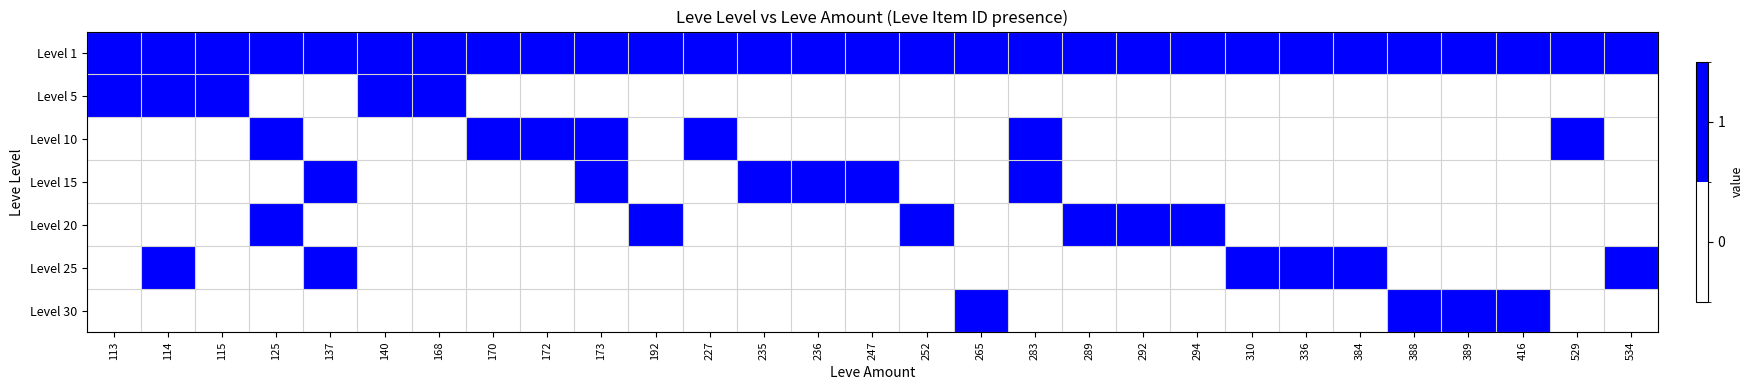

Reading right to left, extract all data points from this chart.

Level 1: 534=1	529=1	416=1	389=1	388=1	384=1	336=1	310=1	294=1	292=1	289=1	283=1	265=1	252=1	247=1	236=1	235=1	227=1	192=1	173=1	172=1	170=1	168=1	140=1	137=1	125=1	115=1	114=1	113=1
Level 5: 534=0	529=0	416=0	389=0	388=0	384=0	336=0	310=0	294=0	292=0	289=0	283=0	265=0	252=0	247=0	236=0	235=0	227=0	192=0	173=0	172=0	170=0	168=1	140=1	137=0	125=0	115=1	114=1	113=1
Level 10: 534=0	529=1	416=0	389=0	388=0	384=0	336=0	310=0	294=0	292=0	289=0	283=1	265=0	252=0	247=0	236=0	235=0	227=1	192=0	173=1	172=1	170=1	168=0	140=0	137=0	125=1	115=0	114=0	113=0
Level 15: 534=0	529=0	416=0	389=0	388=0	384=0	336=0	310=0	294=0	292=0	289=0	283=1	265=0	252=0	247=1	236=1	235=1	227=0	192=0	173=1	172=0	170=0	168=0	140=0	137=1	125=0	115=0	114=0	113=0
Level 20: 534=0	529=0	416=0	389=0	388=0	384=0	336=0	310=0	294=1	292=1	289=1	283=0	265=0	252=1	247=0	236=0	235=0	227=0	192=1	173=0	172=0	170=0	168=0	140=0	137=0	125=1	115=0	114=0	113=0
Level 25: 534=1	529=0	416=0	389=0	388=0	384=1	336=1	310=1	294=0	292=0	289=0	283=0	265=0	252=0	247=0	236=0	235=0	227=0	192=0	173=0	172=0	170=0	168=0	140=0	137=1	125=0	115=0	114=1	113=0
Level 30: 534=0	529=0	416=1	389=1	388=1	384=0	336=0	310=0	294=0	292=0	289=0	283=0	265=1	252=0	247=0	236=0	235=0	227=0	192=0	173=0	172=0	170=0	168=0	140=0	137=0	125=0	115=0	114=0	113=0